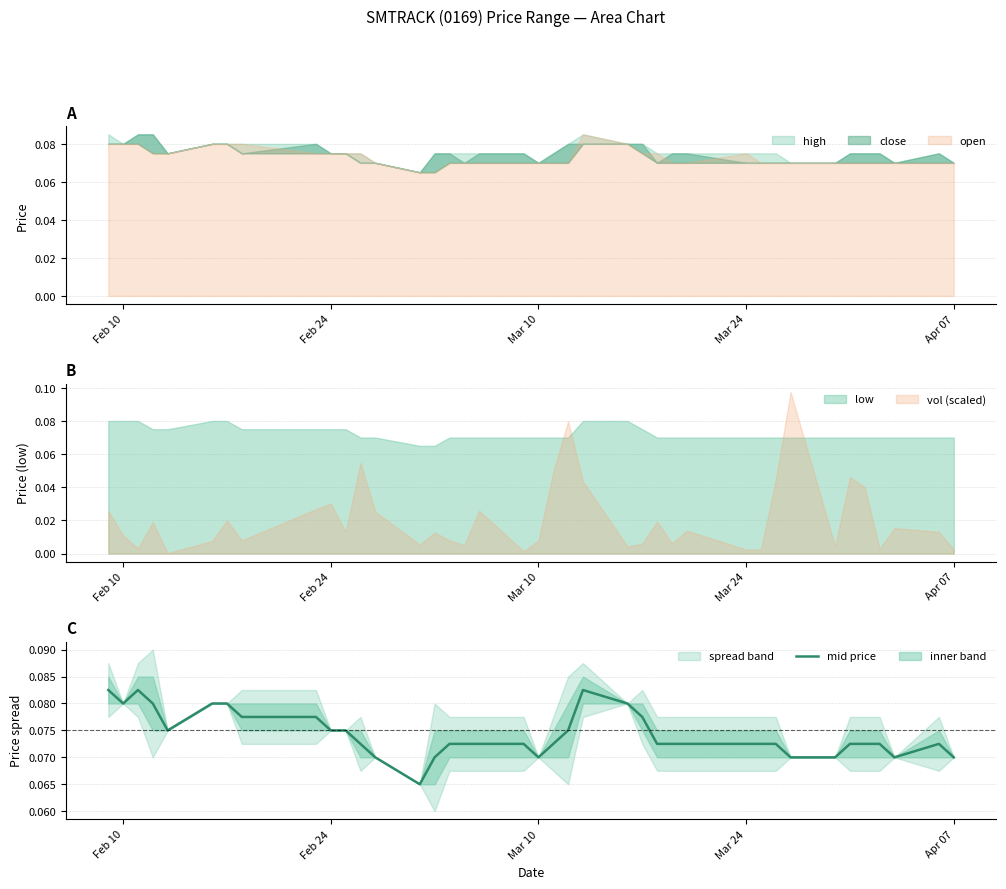

What is the sum of all values?

2.9